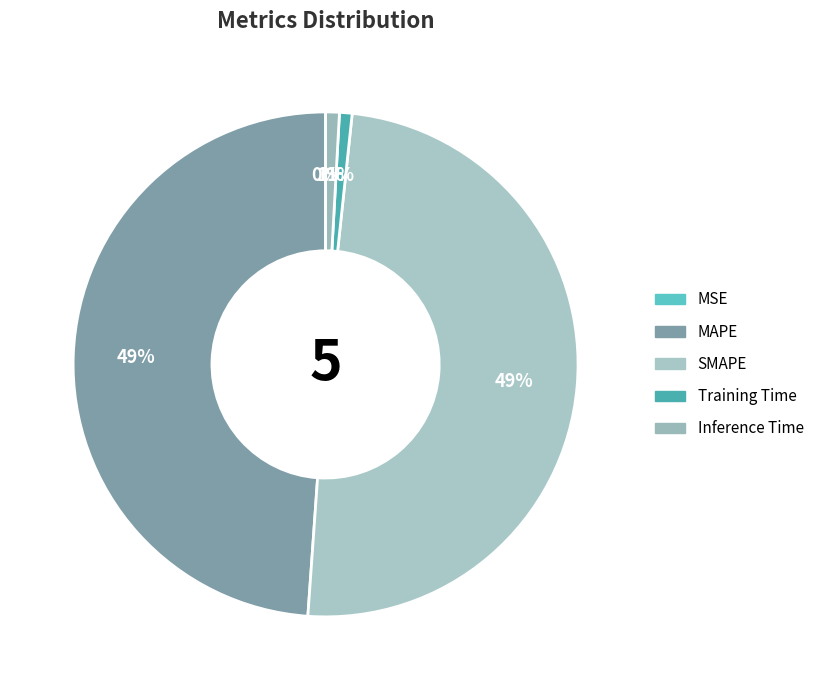

How many segments does this pie chart have?

5